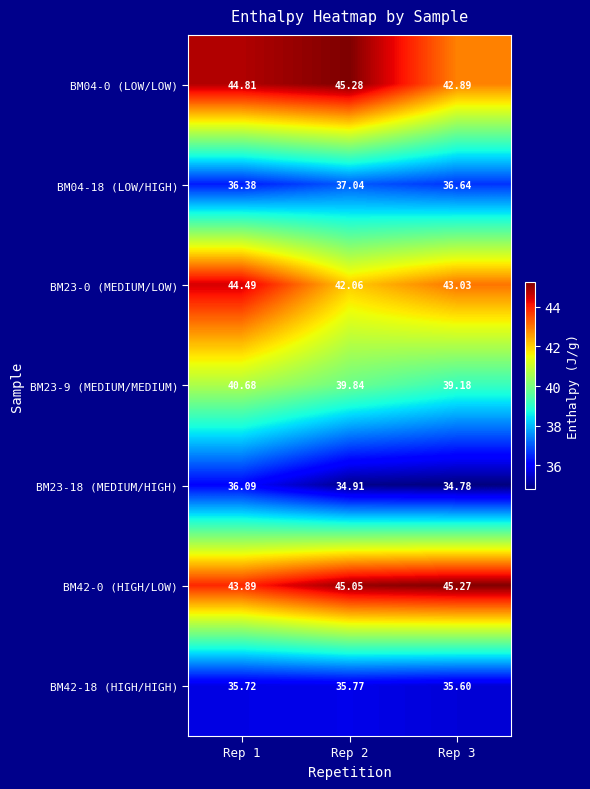

Rank the series at Rep 3 from lowest to highest value.

BM23-18 (MEDIUM/HIGH), BM42-18 (HIGH/HIGH), BM04-18 (LOW/HIGH), BM23-9 (MEDIUM/MEDIUM), BM04-0 (LOW/LOW), BM23-0 (MEDIUM/LOW), BM42-0 (HIGH/LOW)